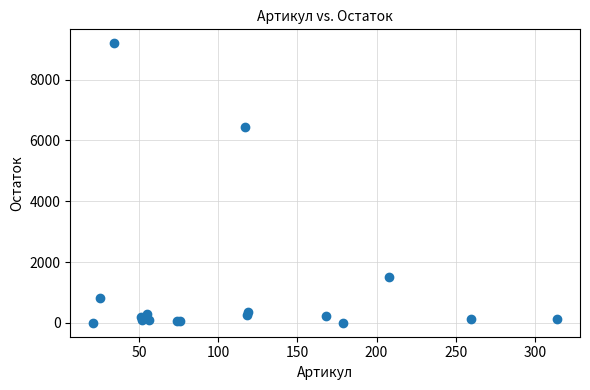

What Y value in the scatter plot is closest to 4600?

6450.0